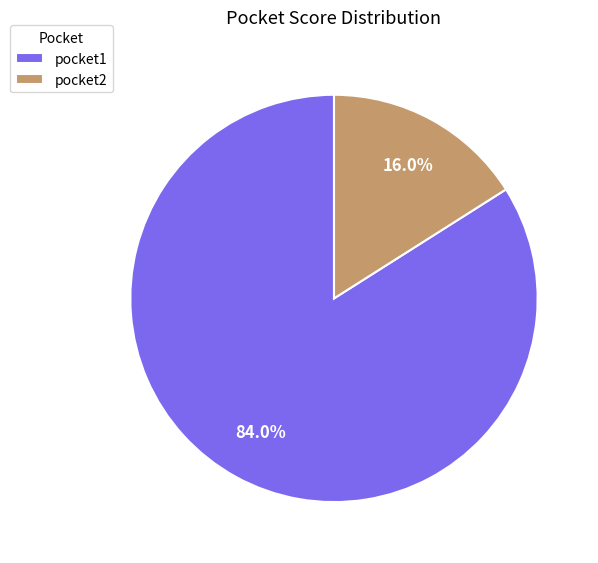

To the nearest percent, what is the combined percentage of pocket2 and pocket1?

100%